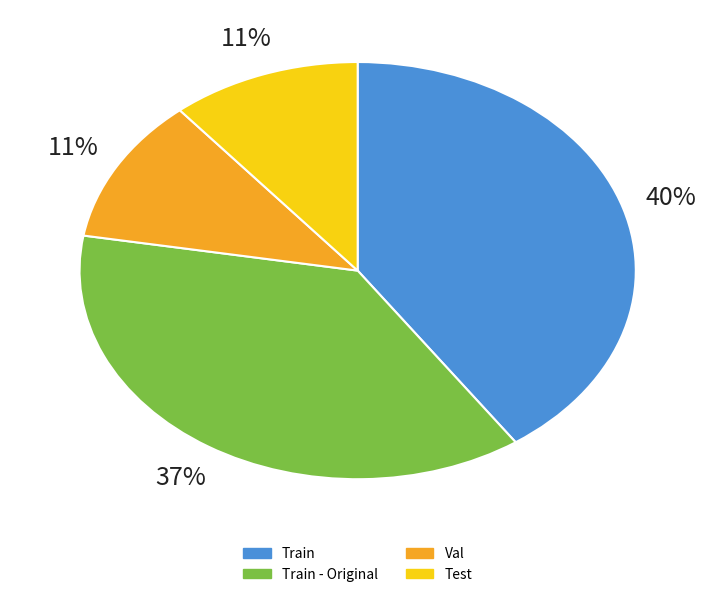

How many segments does this pie chart have?

4